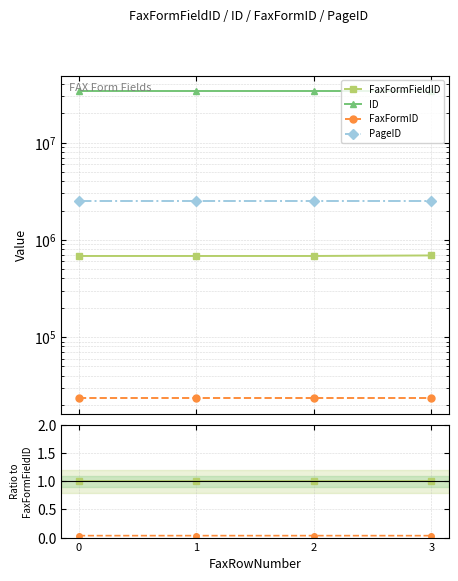

True or false: ID and PageID intersect in this chart.

False